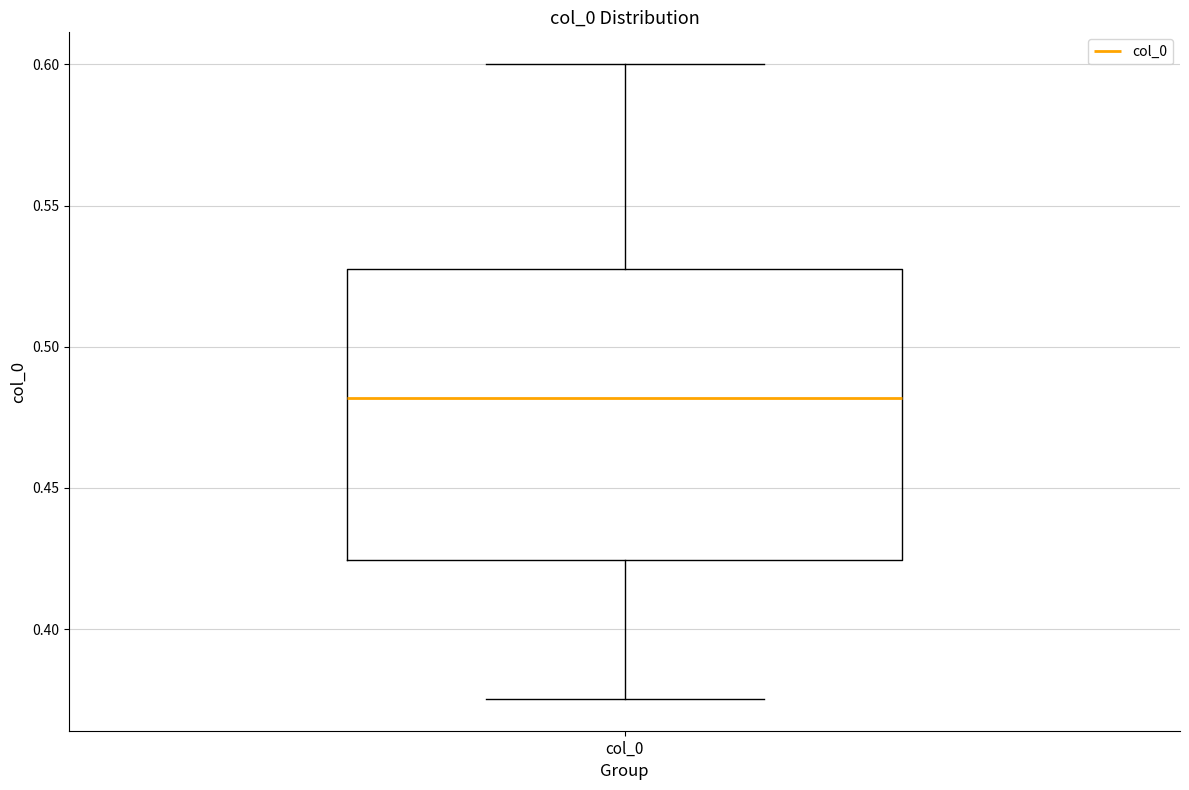

Read this box plot against the y-axis: the position of the median line, the range covered by the box, and the ends of both whiskers. The values are not printed on the chart, so give them approximately, as read against the axis.

median 0.480, box 0.425 to 0.525, whiskers 0.375 to 0.600